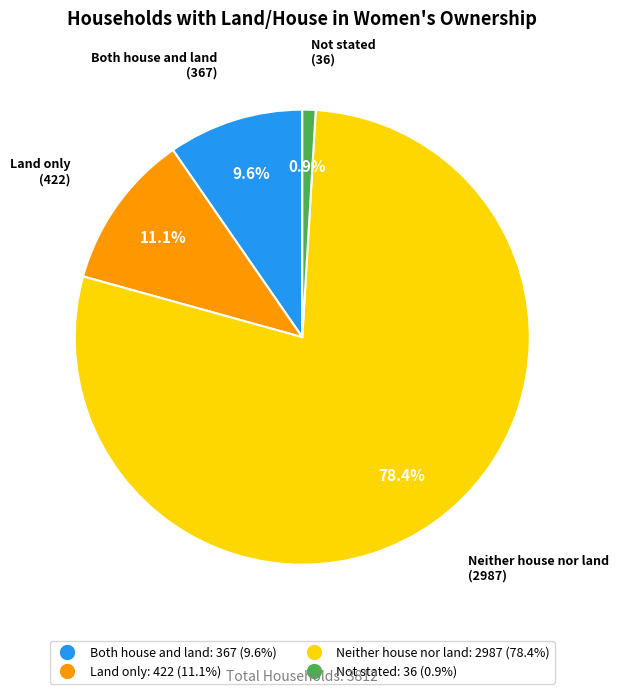

To the nearest percent, what is the average slice percentage?

25%